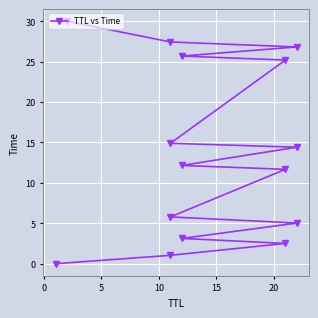

Is this an area chart (filled region under the line)?

No